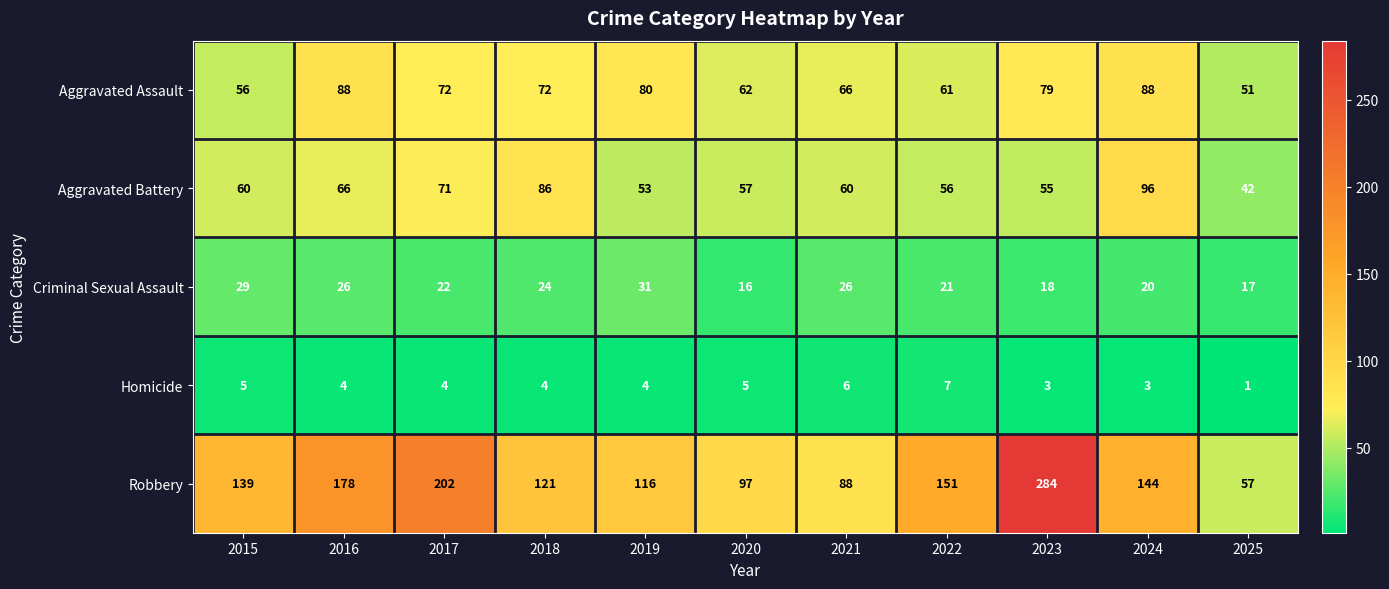

Rank the series by their maximum value, from lowest to highest.

Homicide, Criminal Sexual Assault, Aggravated Assault, Aggravated Battery, Robbery